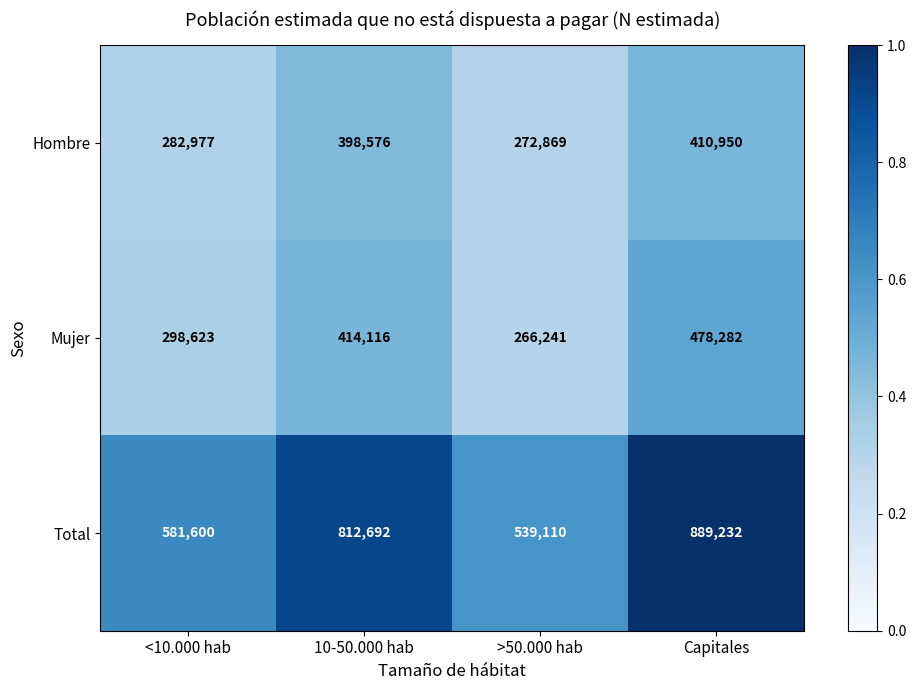

Which series has the largest range (max minus min)?

Total